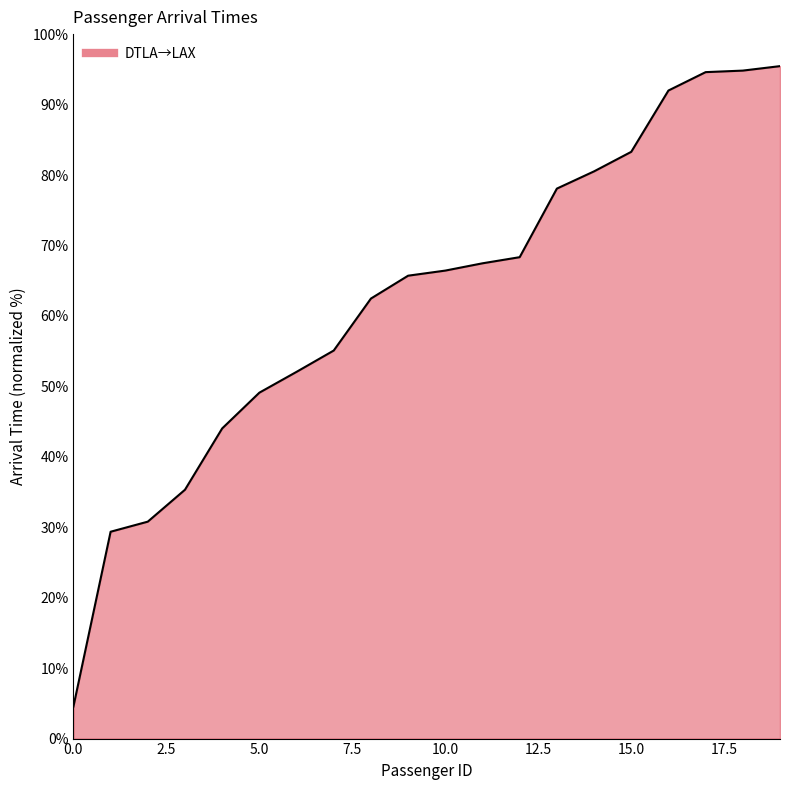

Between 6 and 18, which is larger?

18